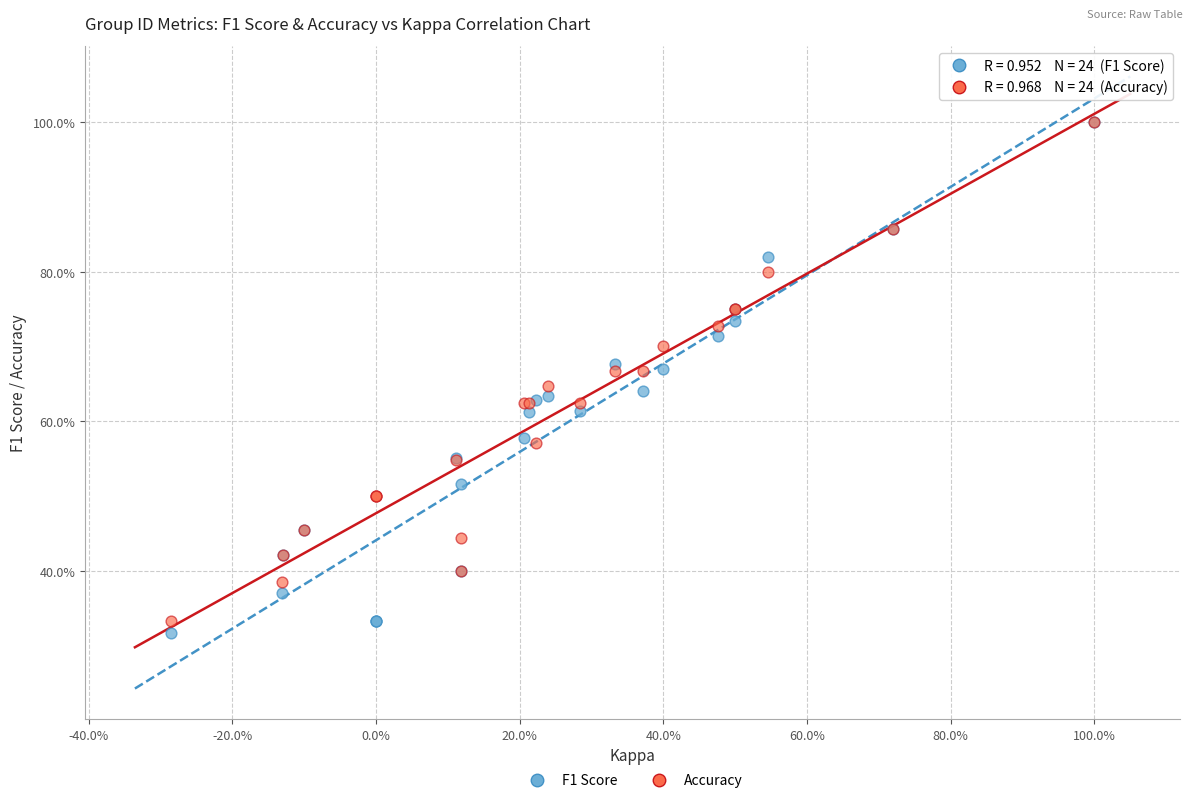

What are all the series names shown in the legend?

F1 Score, Accuracy